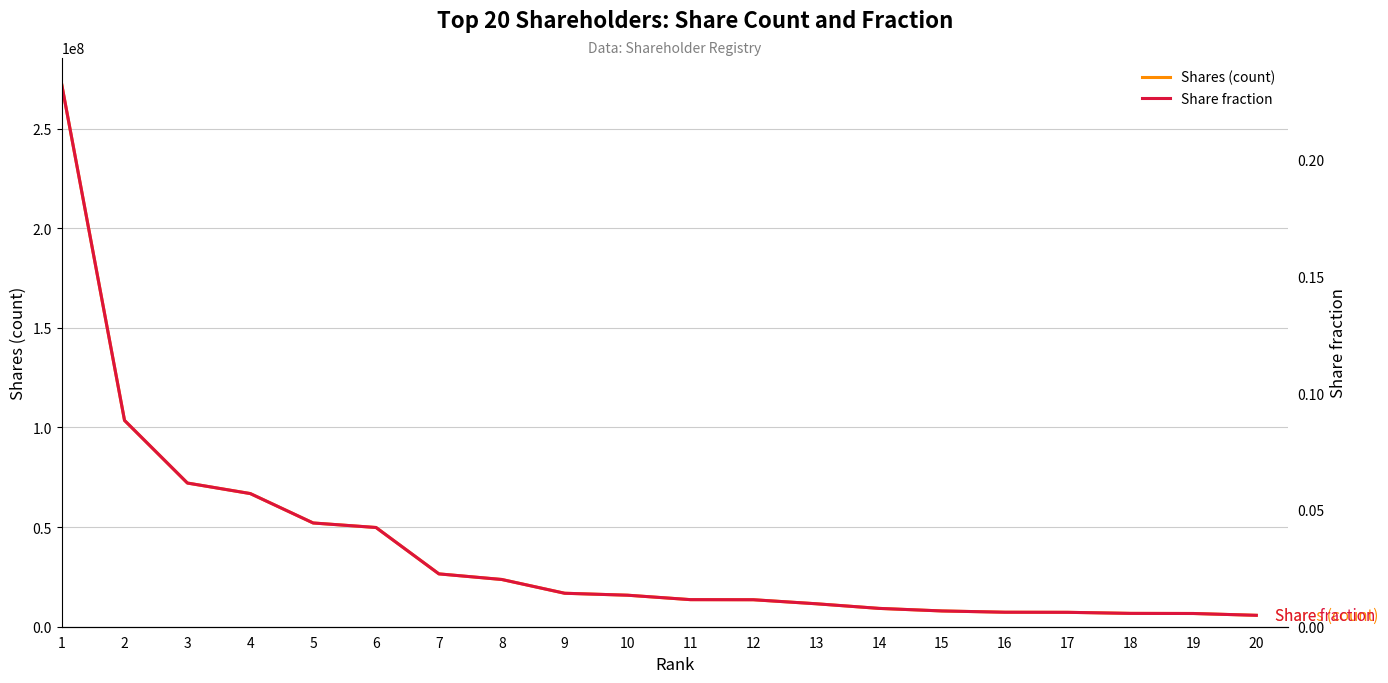

At which category is the sum across all series the highest?

1